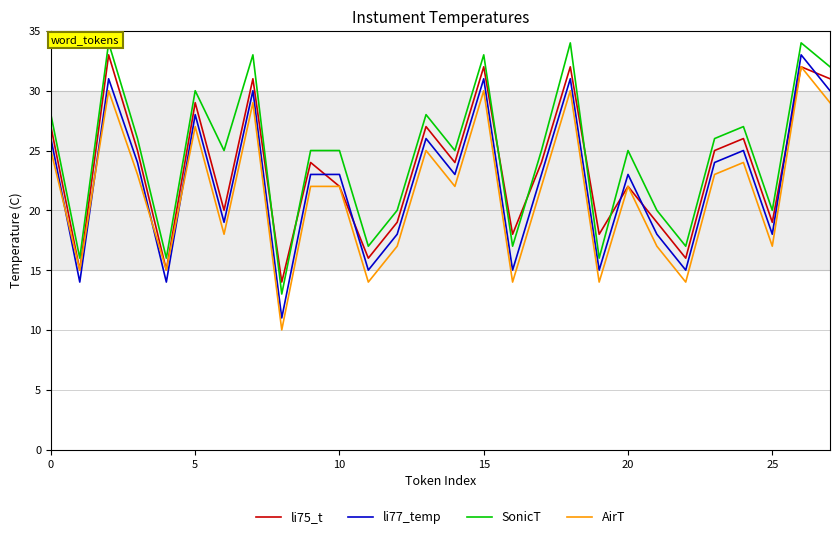

What is the greatest value displayed?

34